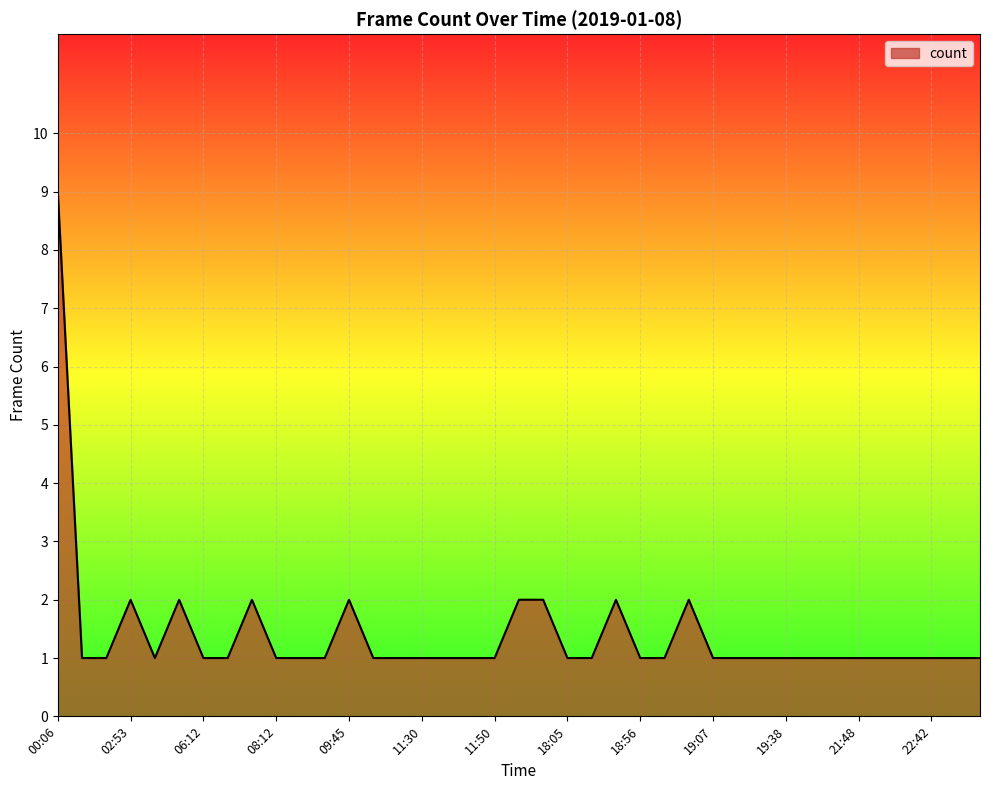

What is the difference between the maximum and minimum values?

8